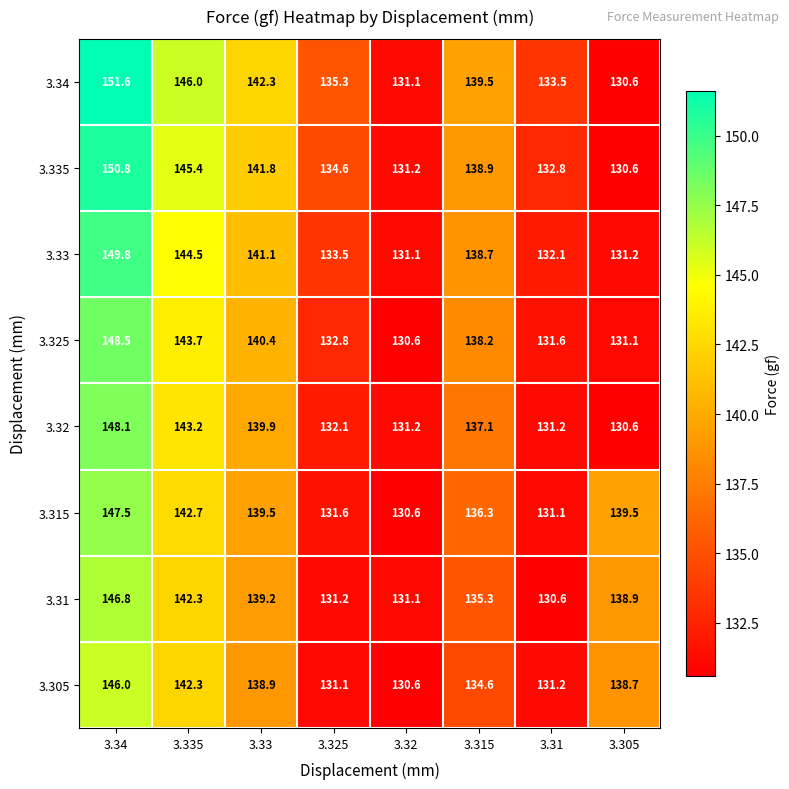

Which series changed the most between 3.34 and 3.32?

3.34